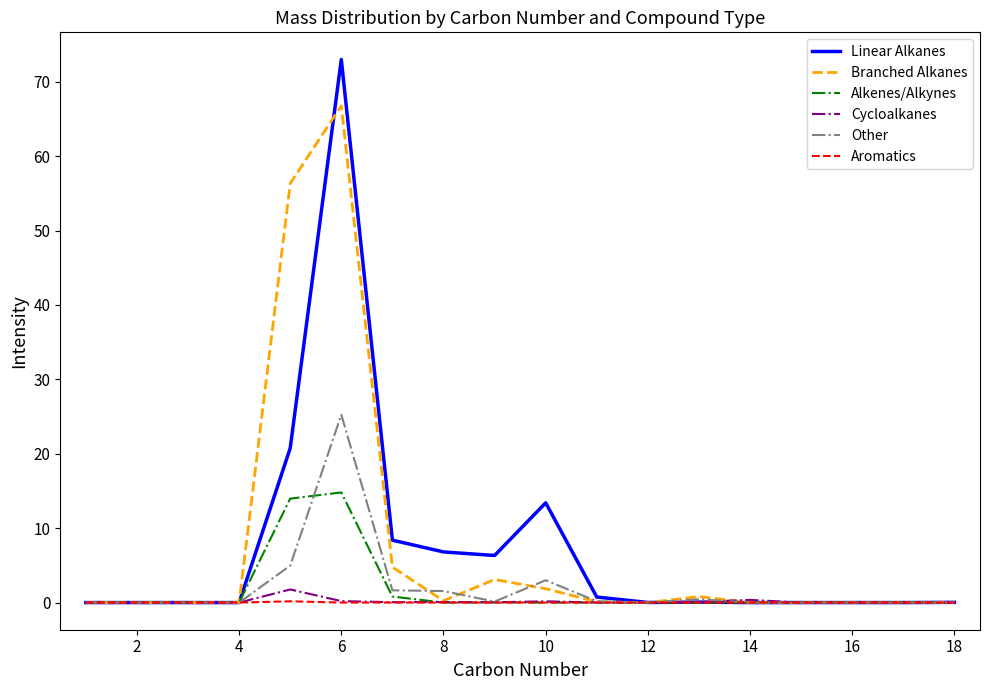

Which series has the largest range (max minus min)?

Linear Alkanes